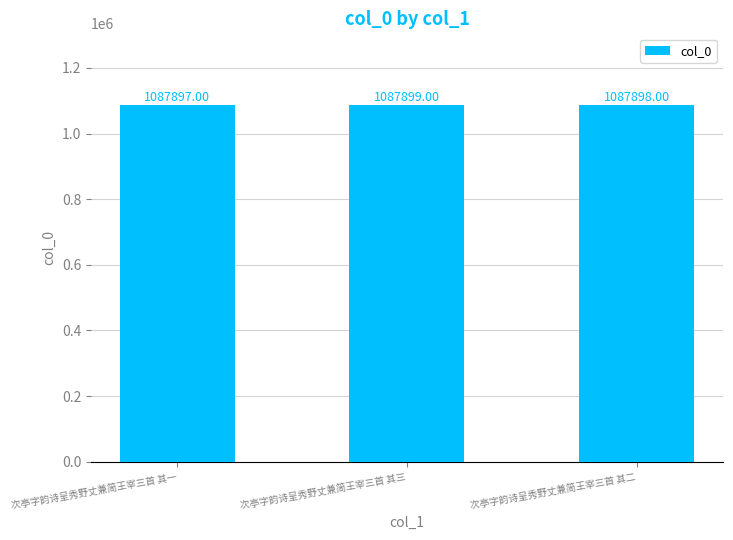

What is the difference between the values at 次亭字韵诗呈秀野丈兼简王宰三首 其一 and 次亭字韵诗呈秀野丈兼简王宰三首 其三?

2